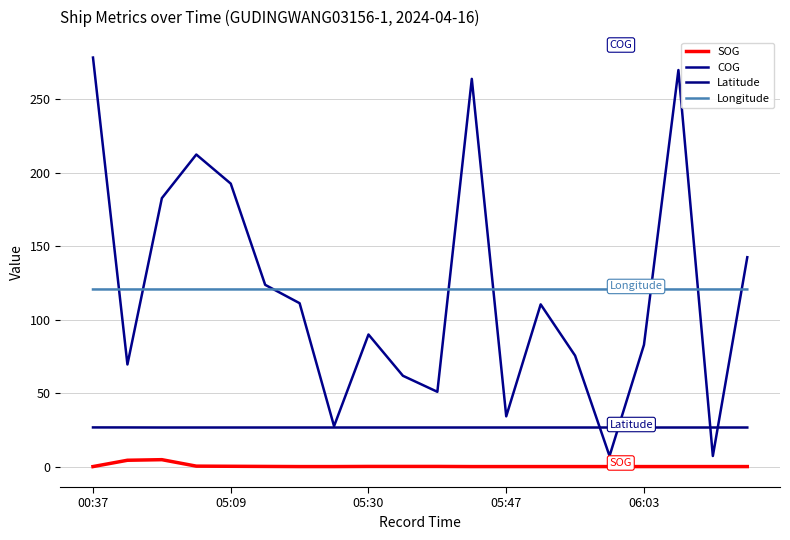

Reading left to right, extract all data points from this chart.

SOG: 0.0	4.3	4.7	0.3	0.2	0.1	0.0	0.0	0.1	0.1	0.1	0.0	0.0	0.0	0.0	0.0	0.0	0.0	0.0	0.0
COG: 278.4	69.5	182.7	212.4	192.6	123.7	111.2	27.5	89.9	61.8	50.9	263.9	34.2	110.4	75.5	7.2	82.9	269.9	7.2	142.5
Latitude: 26.7	26.6	26.6	26.6	26.6	26.6	26.6	26.6	26.6	26.6	26.6	26.6	26.6	26.6	26.6	26.6	26.6	26.6	26.6	26.6
Longitude: 120.6	120.6	120.6	120.6	120.6	120.6	120.6	120.6	120.6	120.6	120.6	120.6	120.6	120.6	120.6	120.6	120.6	120.6	120.6	120.6